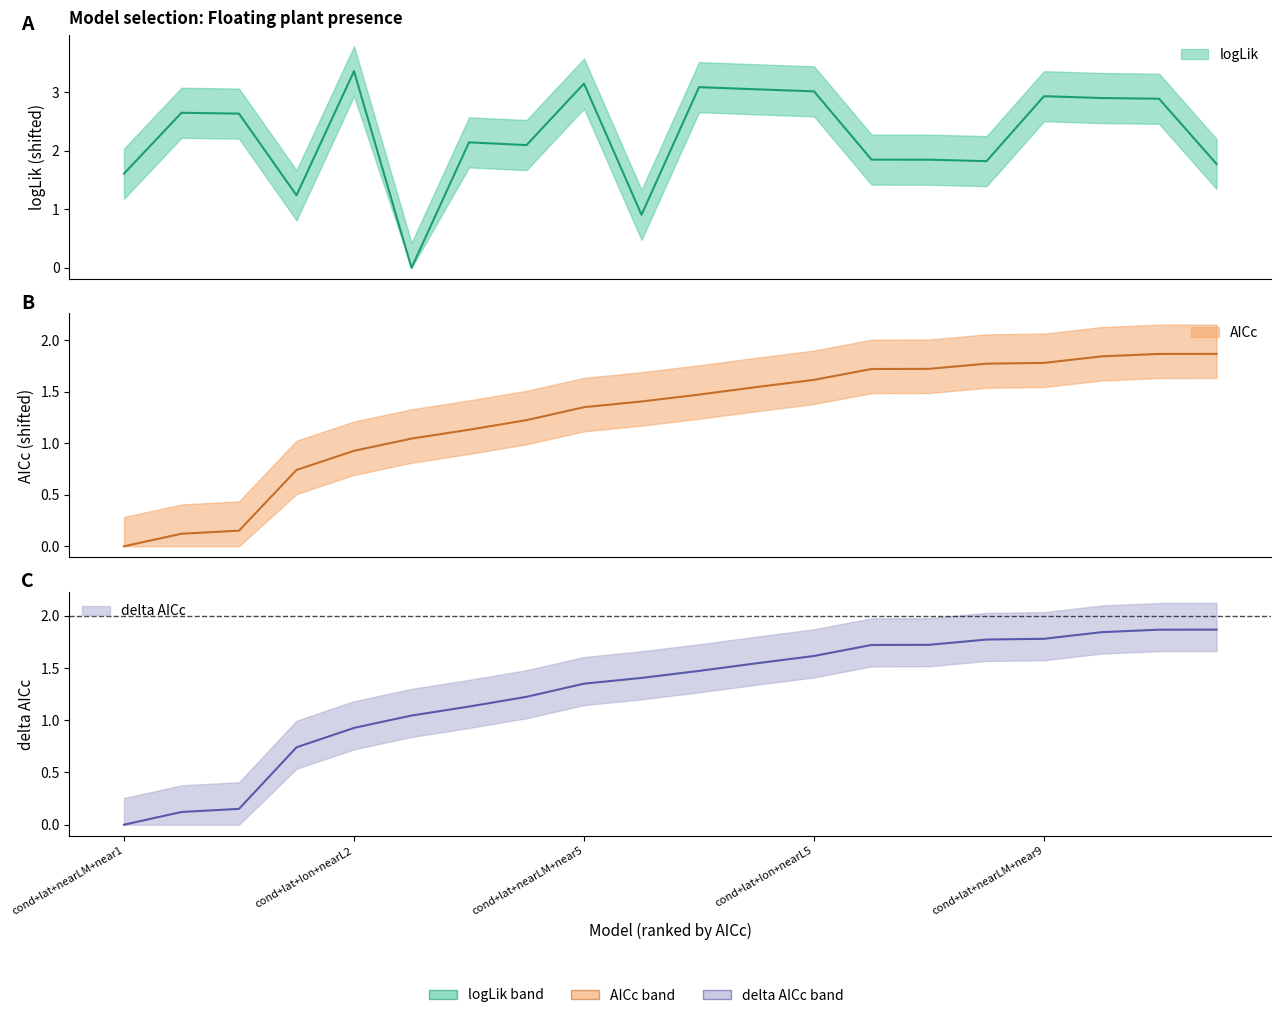

What is the maximum value for logLik?

3.4